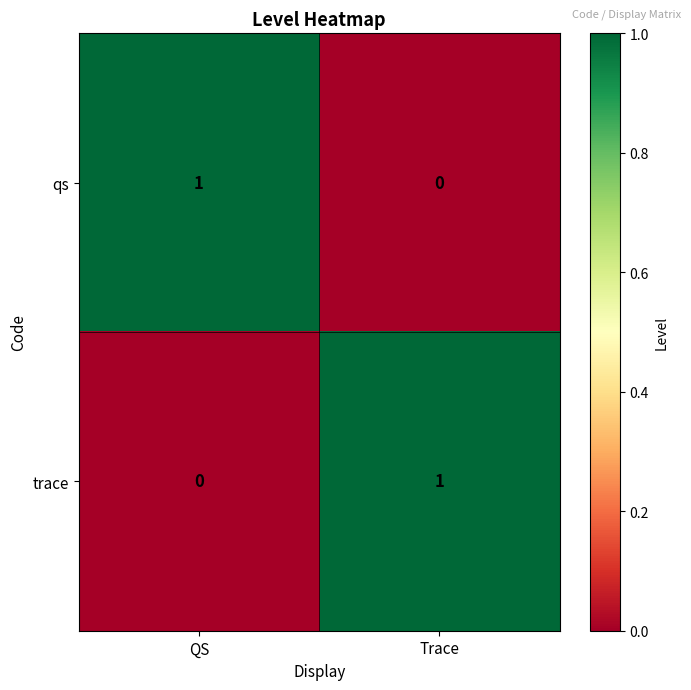

Is the value of trace at QS greater than the value of qs at QS?

No